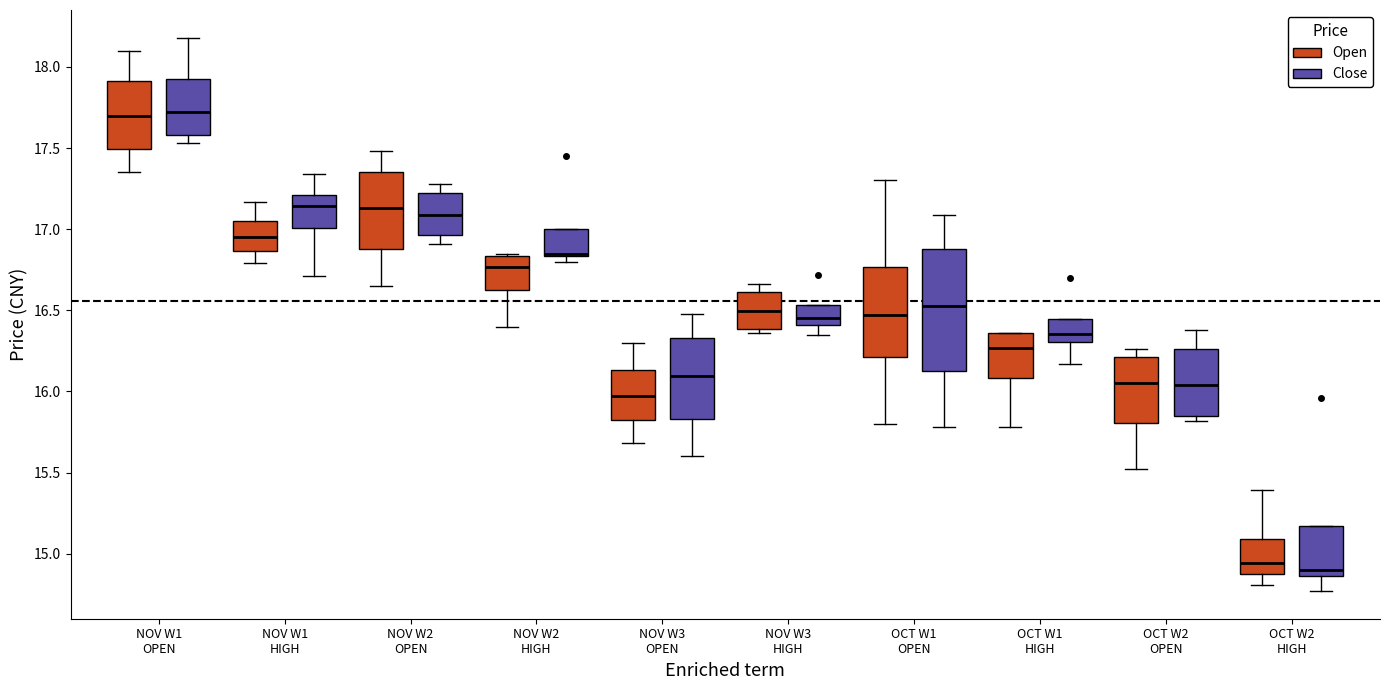

Reading left to right, transcribe this box plot: for each box, give where its median line is, the range the box spans, and where its two whiskers end, as read against the y-axis. The values are not printed on the chart, so give them approximately, as read against the axis.

NOV W1 OPEN (Open): median 17.70, box 17.50 to 17.90, whiskers 17.35 to 18.10
NOV W1 OPEN (Close): median 17.70, box 17.60 to 17.95, whiskers 17.55 to 18.20
NOV W1 HIGH (Open): median 16.95, box 16.85 to 17.05, whiskers 16.80 to 17.15
NOV W1 HIGH (Close): median 17.15, box 17.00 to 17.20, whiskers 16.70 to 17.35
NOV W2 OPEN (Open): median 17.15, box 16.90 to 17.35, whiskers 16.65 to 17.50
NOV W2 OPEN (Close): median 17.10, box 16.95 to 17.20, whiskers 16.90 to 17.30
NOV W2 HIGH (Open): median 16.75, box 16.65 to 16.85, whiskers 16.40 to 16.85 (just above the box's upper edge)
NOV W2 HIGH (Close): median 16.85 (drawn on the box's lower edge), box 16.85 to 17.00, whiskers 16.80 to 17.00
NOV W3 OPEN (Open): median 16.00, box 15.80 to 16.15, whiskers 15.70 to 16.30
NOV W3 OPEN (Close): median 16.10, box 15.85 to 16.35, whiskers 15.60 to 16.50
NOV W3 HIGH (Open): median 16.50, box 16.40 to 16.60, whiskers 16.35 to 16.65
NOV W3 HIGH (Close): median 16.45, box 16.40 to 16.55, whiskers 16.35 to 16.55
OCT W1 OPEN (Open): median 16.45, box 16.20 to 16.75, whiskers 15.80 to 17.30
OCT W1 OPEN (Close): median 16.55, box 16.15 to 16.90, whiskers 15.80 to 17.10
OCT W1 HIGH (Open): median 16.25, box 16.10 to 16.35, whiskers 15.80 to 16.35
OCT W1 HIGH (Close): median 16.35, box 16.30 to 16.45, whiskers 16.15 to 16.45
OCT W2 OPEN (Open): median 16.05, box 15.80 to 16.20, whiskers 15.50 to 16.25
OCT W2 OPEN (Close): median 16.05, box 15.85 to 16.25, whiskers 15.80 to 16.40
OCT W2 HIGH (Open): median 14.95, box 14.90 to 15.10, whiskers 14.80 to 15.40
OCT W2 HIGH (Close): median 14.90, box 14.85 to 15.15, whiskers 14.75 to 15.15